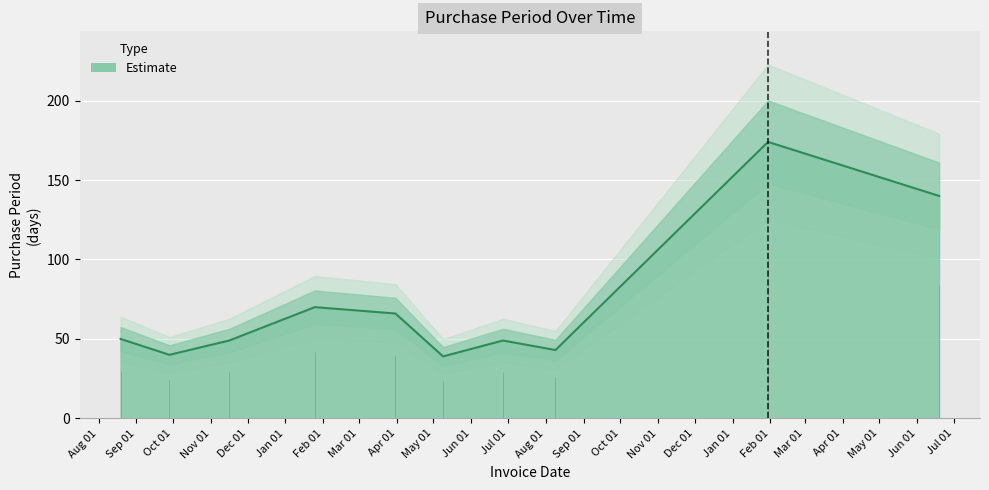

What is the label of the 9th point from the right?

2015-09-28